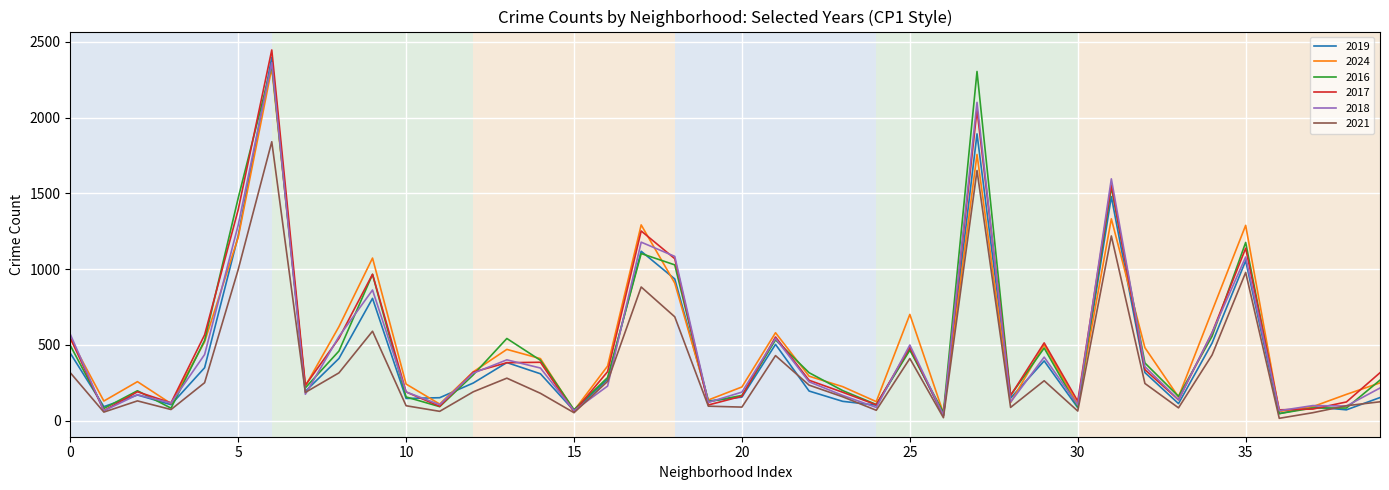

What is the highest value of the 2017 series?

2447